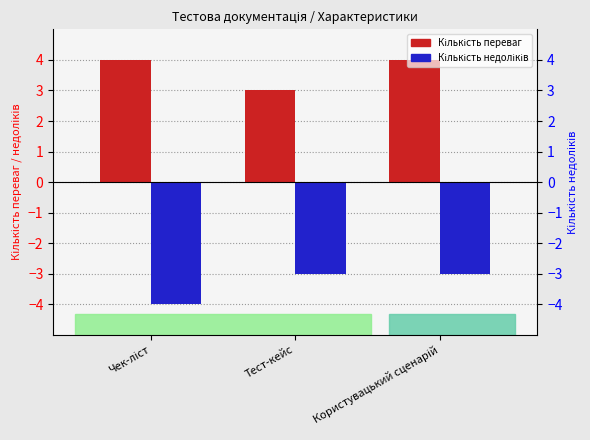

Reading right to left, what are all the values shown in this chart?

Кількість переваг: Користувацький сценарій=4	Тест-кейс=3	Чек-ліст=4
Кількість недоліків: Користувацький сценарій=-3	Тест-кейс=-3	Чек-ліст=-4